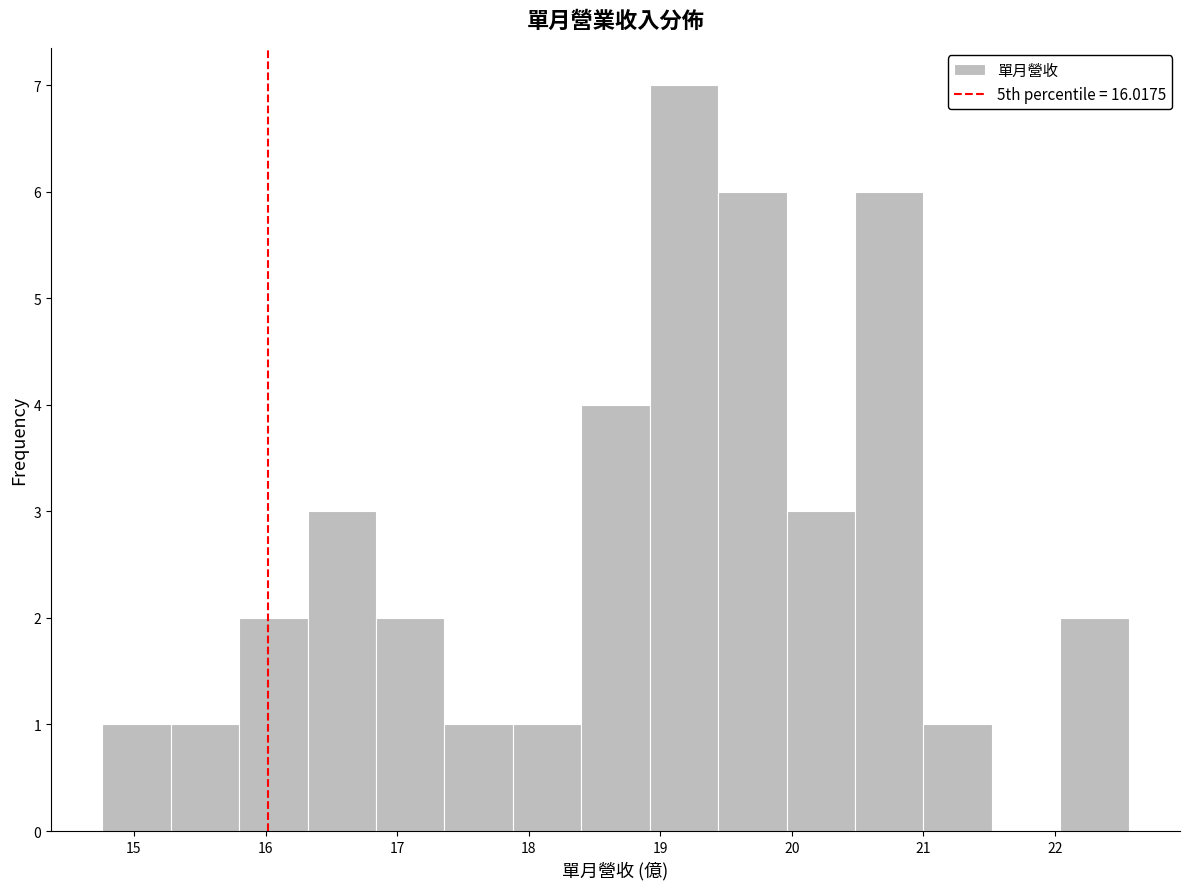

Which range on the x-axis has the tallest bar?

18.92 to 19.44